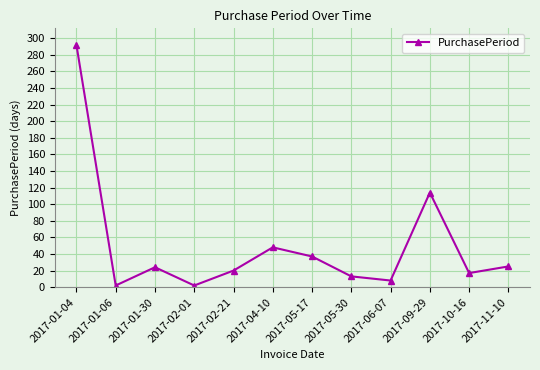

At which category does the data reach its first local valley?

2017-01-06